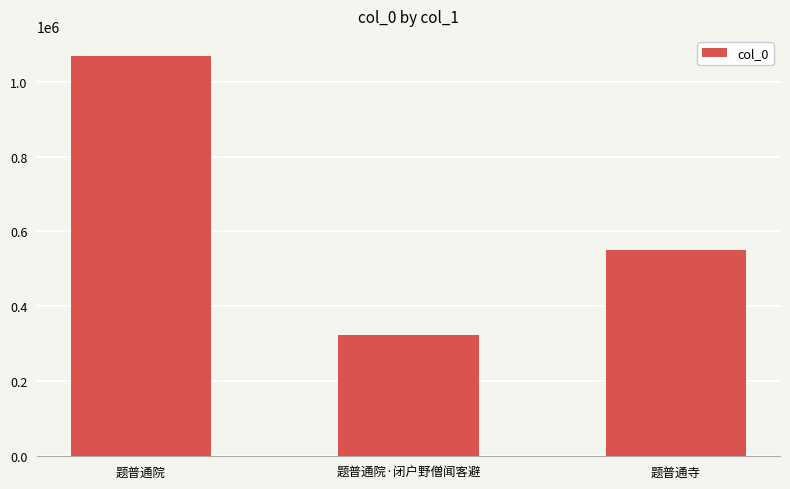

What is the change in value from 题普通院 to 题普通寺?

-517677